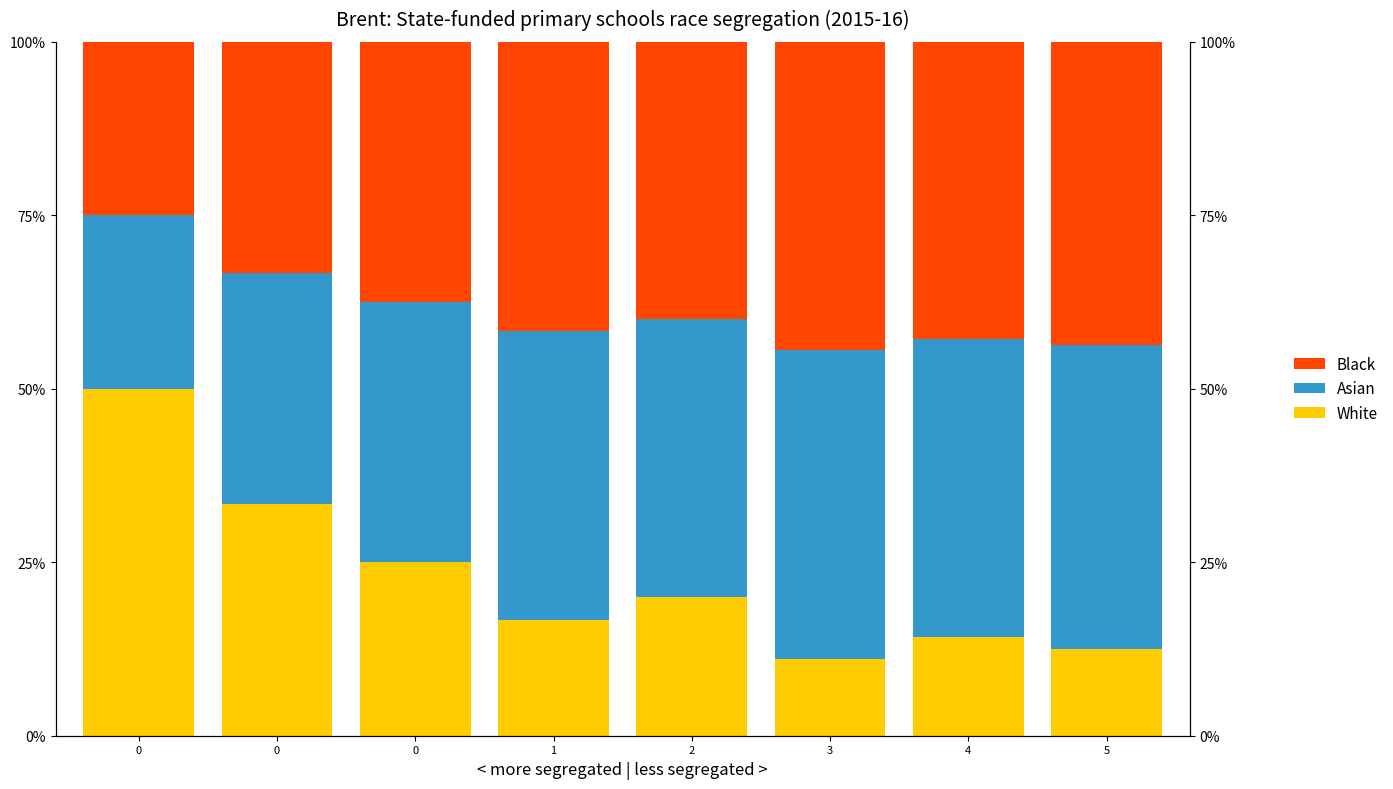

At how many categories does at least one series exceed 0?

8